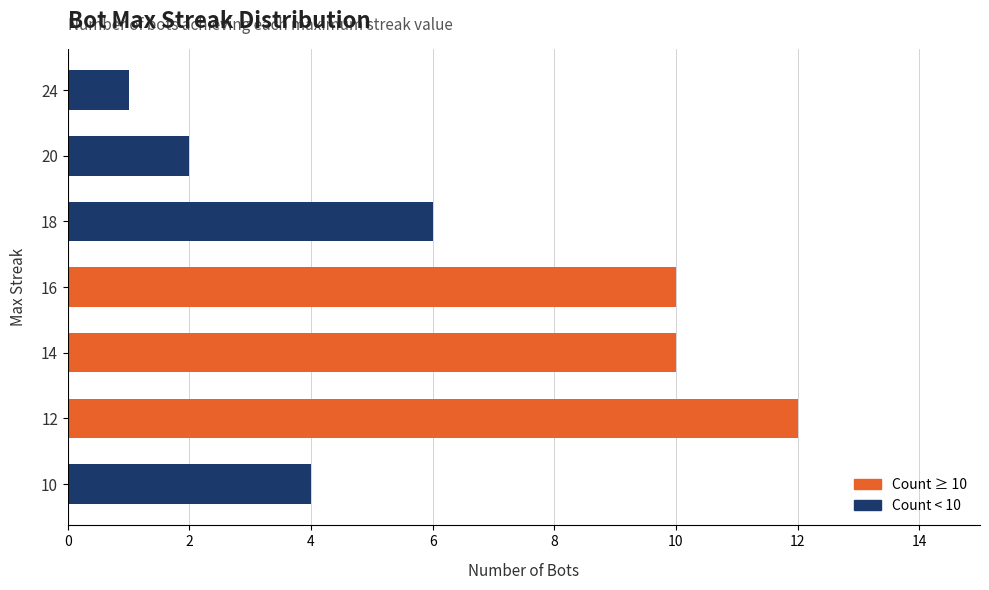

Reading bottom to top, transcribe all the data shown in this chart.

4	12	10	10	6	2	1